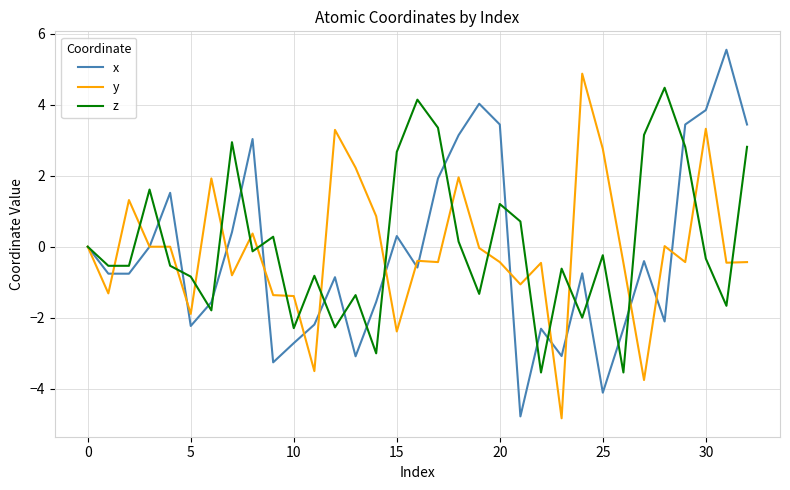

What is the highest value of the z series?

4.5